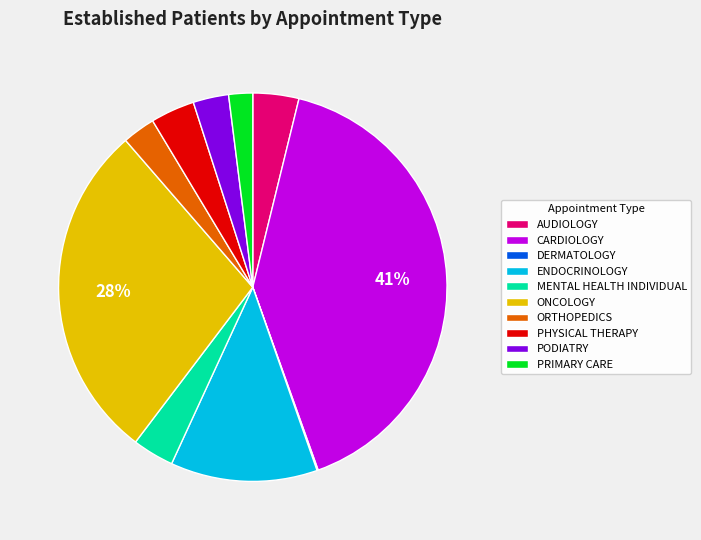

Between CARDIOLOGY and AUDIOLOGY, which is larger?

CARDIOLOGY